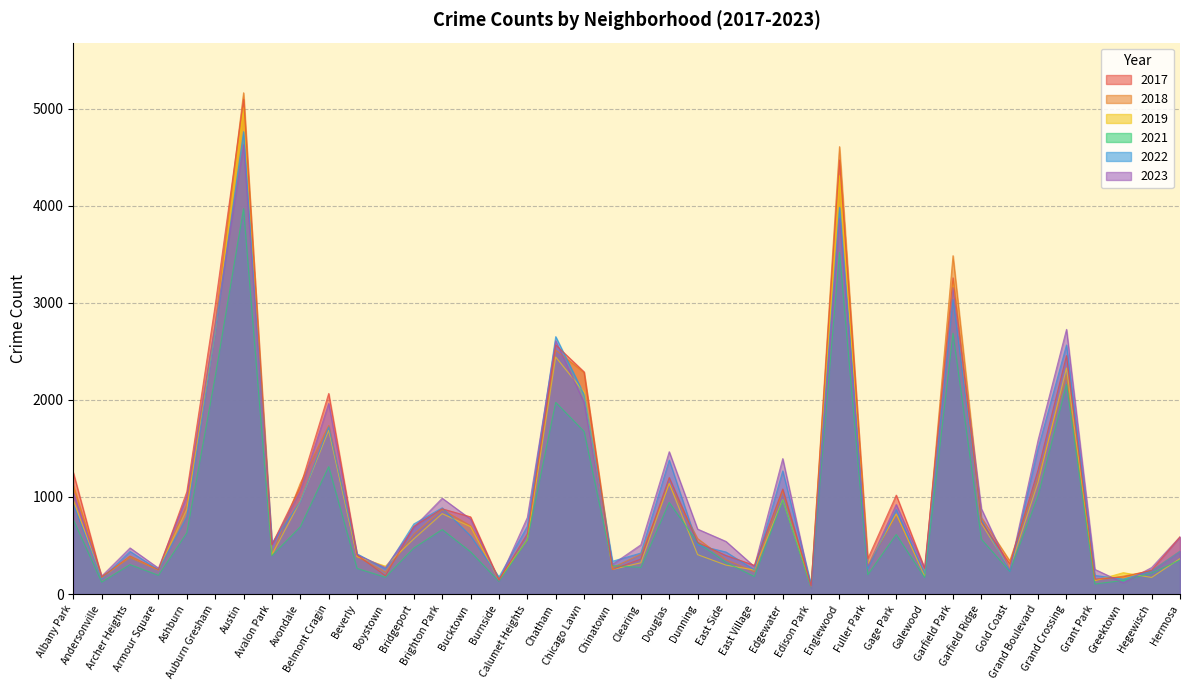

What position from the right is Chicago Lawn?

22